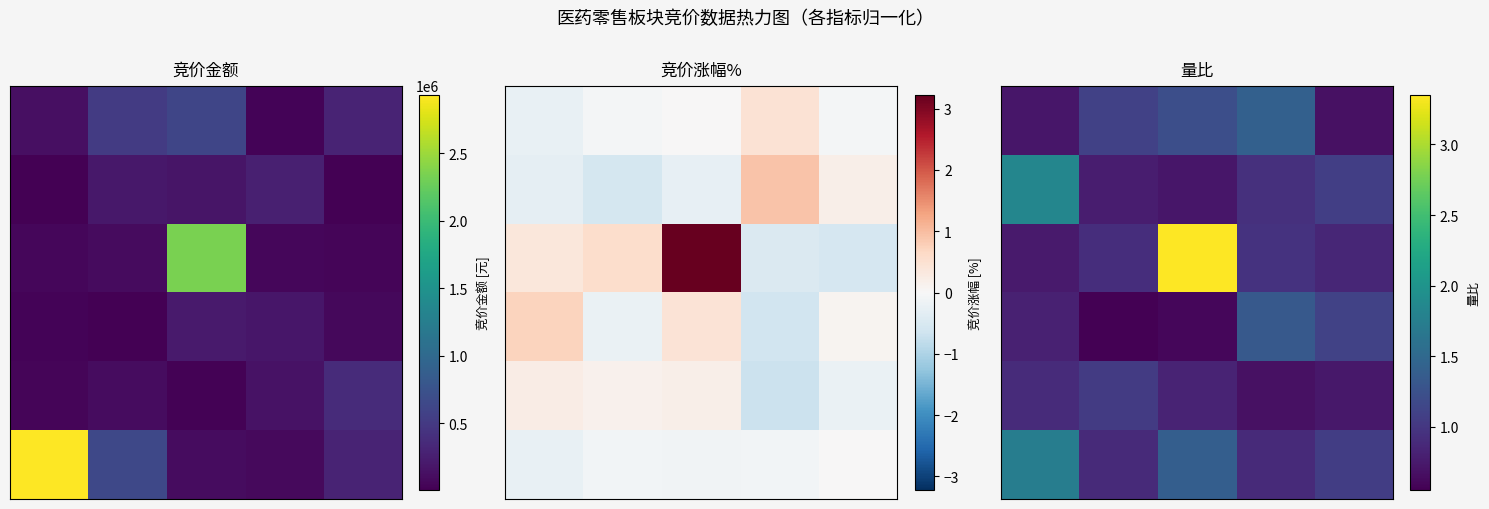

At which category is the sum across all series the highest?

2